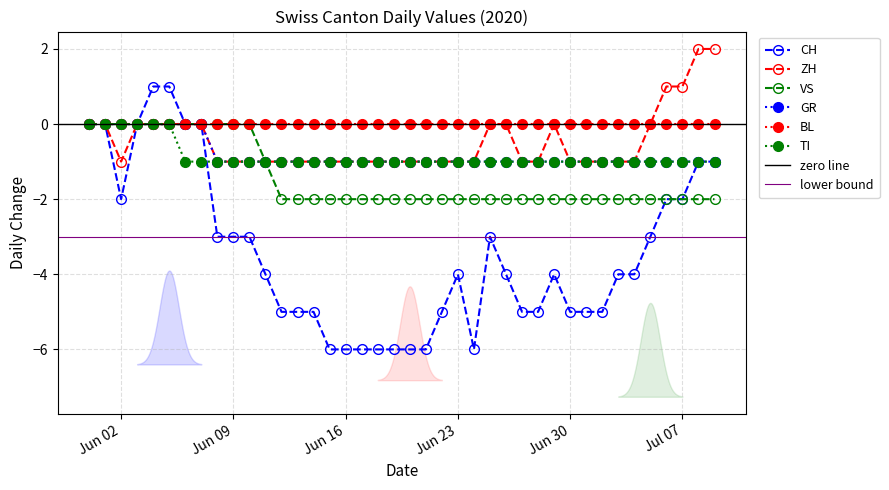

Where is the first local maximum for ZH?

2020-06-29